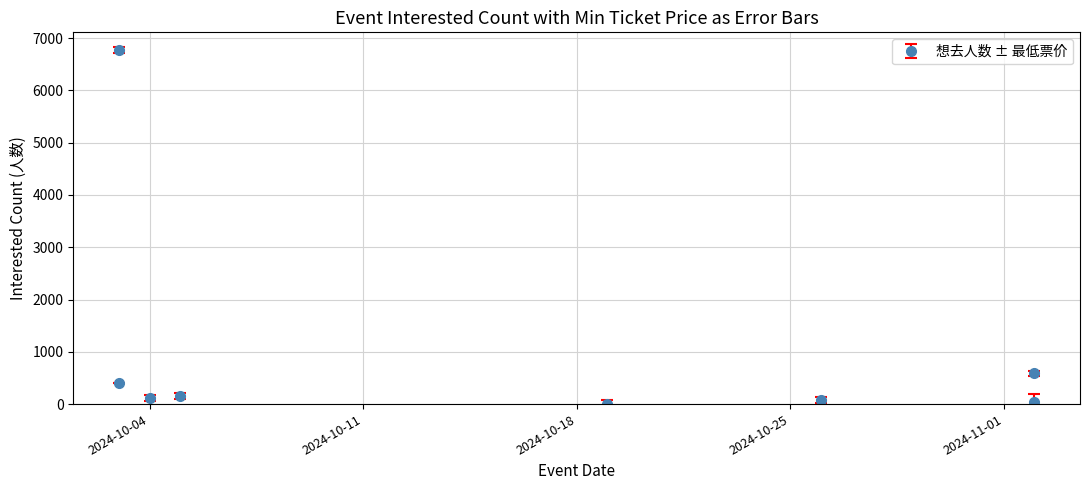

How many distinct data groups are displayed?

1